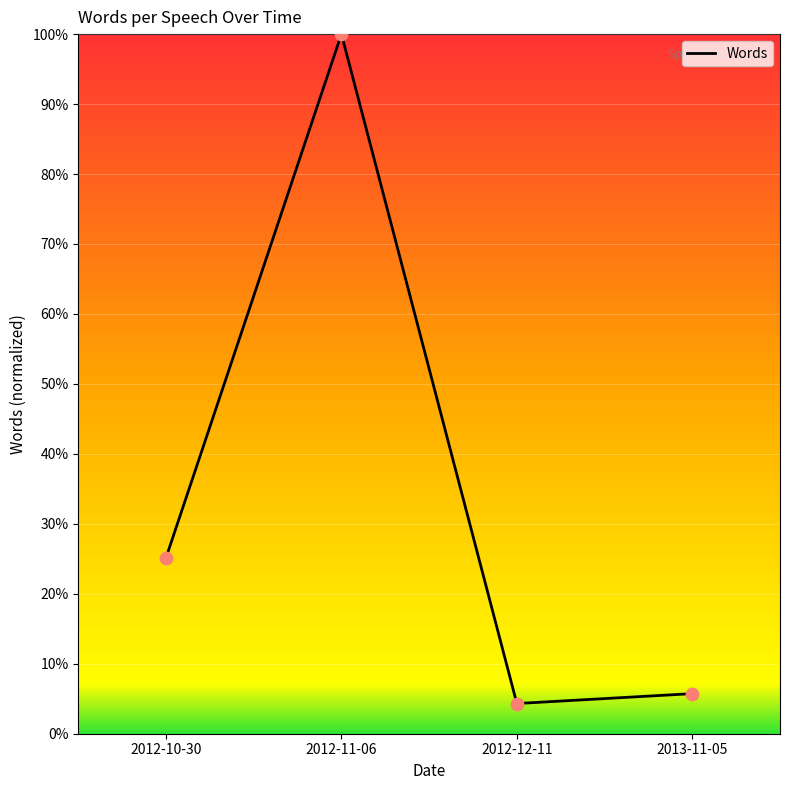

Approximately how many times larger is the value at 2012-10-30 compared to 2012-12-11?

5.8